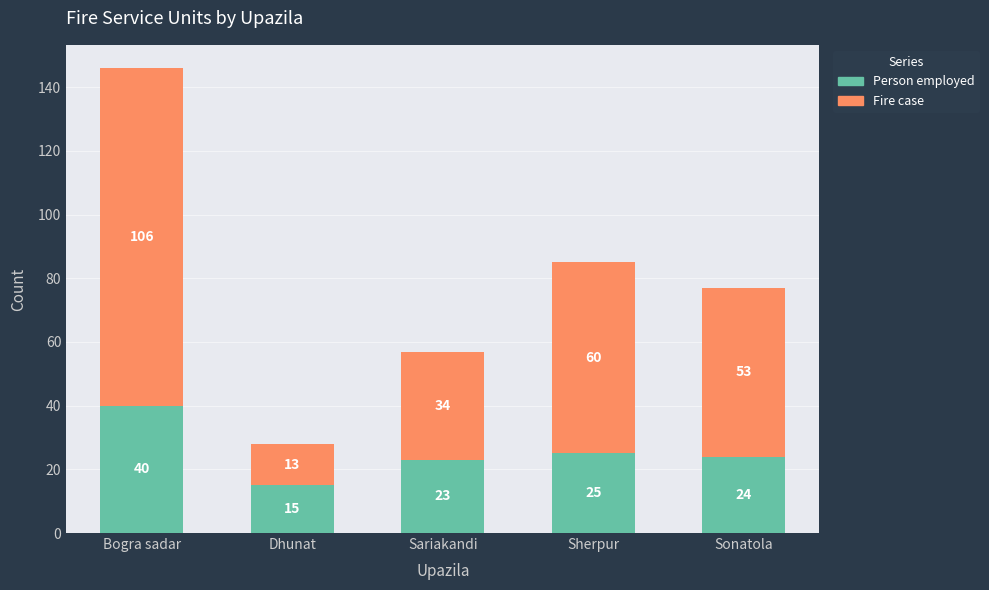

At which category is the sum across all series the highest?

Bogra sadar